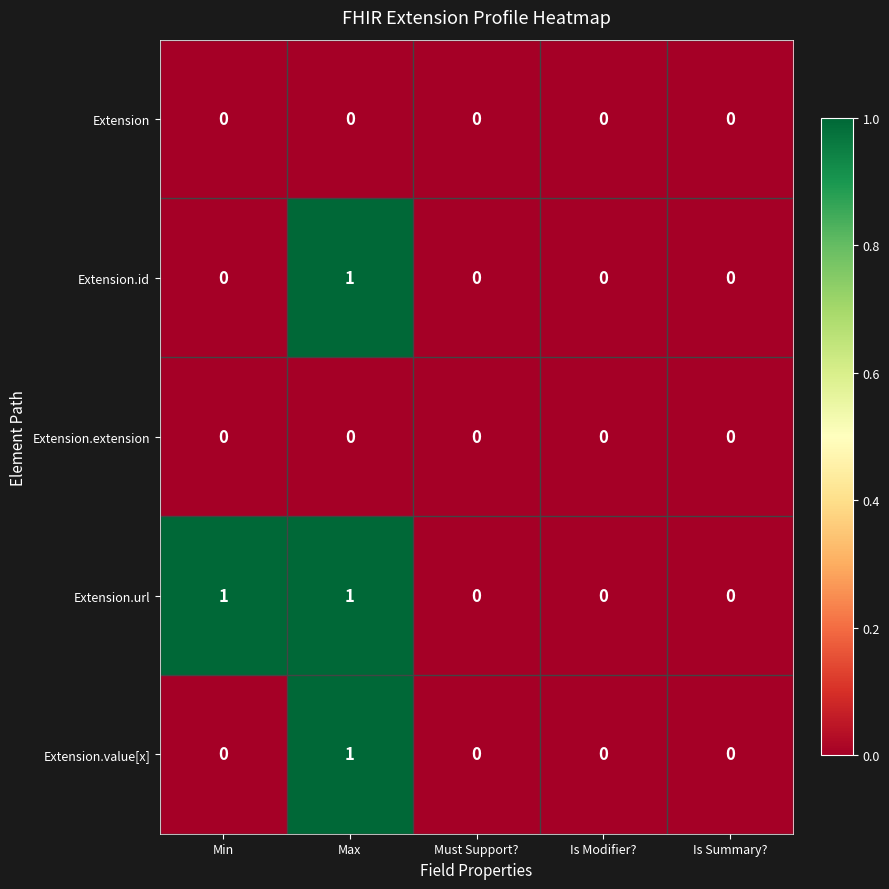

Reading right to left, transcribe all the data shown in this chart.

Extension: 0	0	0	0	0
Extension.id: 0	0	0	1	0
Extension.extension: 0	0	0	0	0
Extension.url: 0	0	0	1	1
Extension.value[x]: 0	0	0	1	0